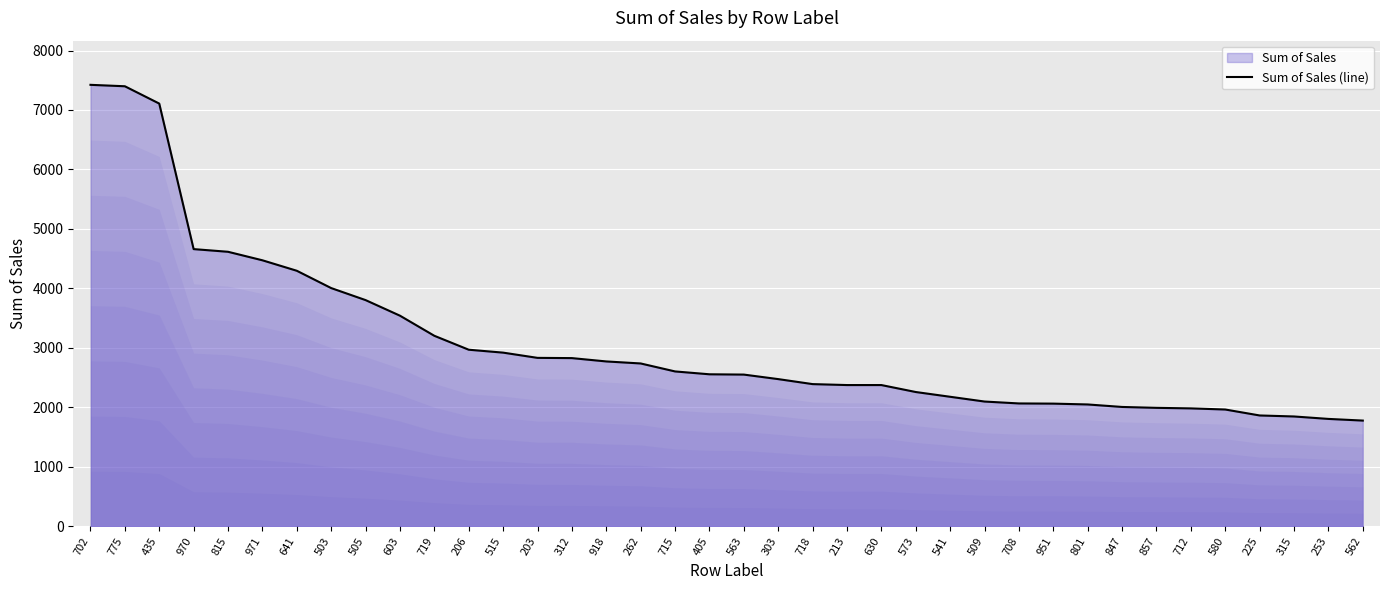

What position from the right is 580?

5